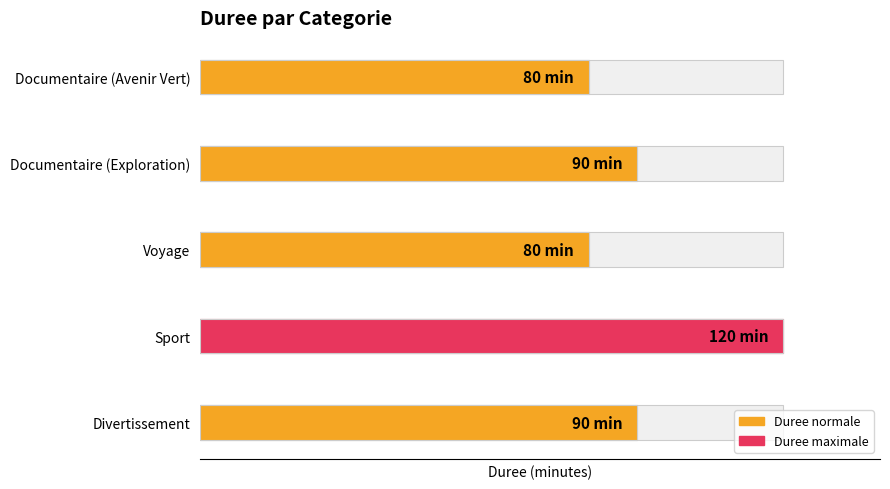

How many bars are there in total?

5